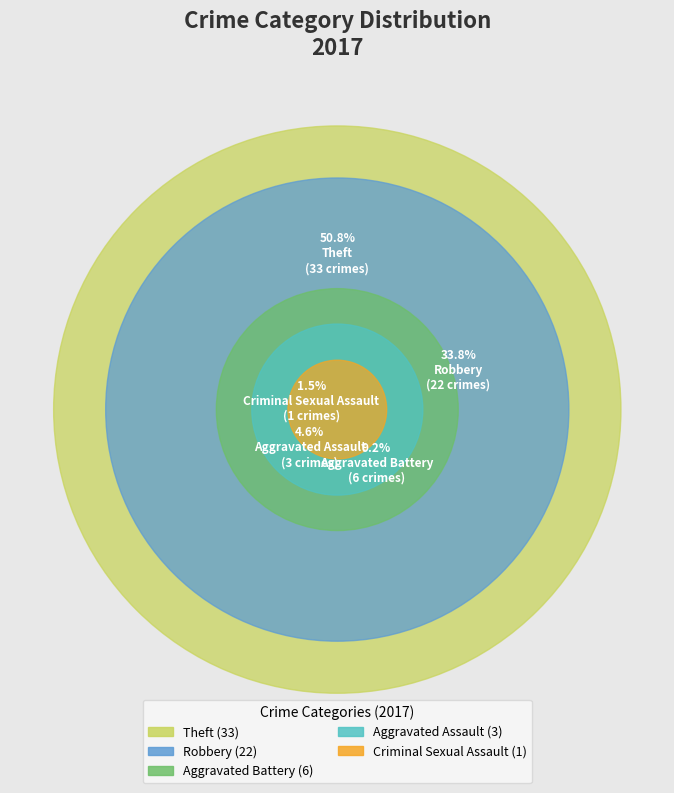

Which category accounts for the majority?

Theft